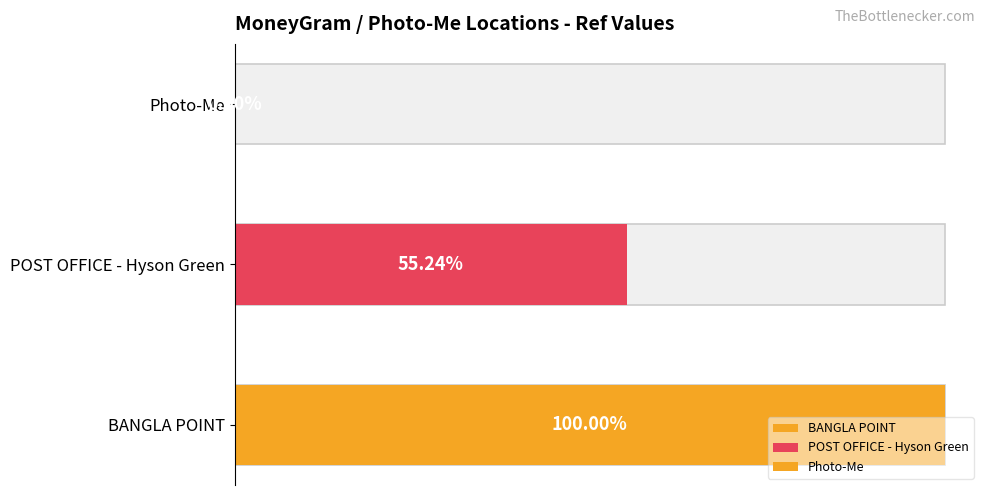

Reading left to right, transcribe all the data shown in this chart.

73840763	40789103	2236